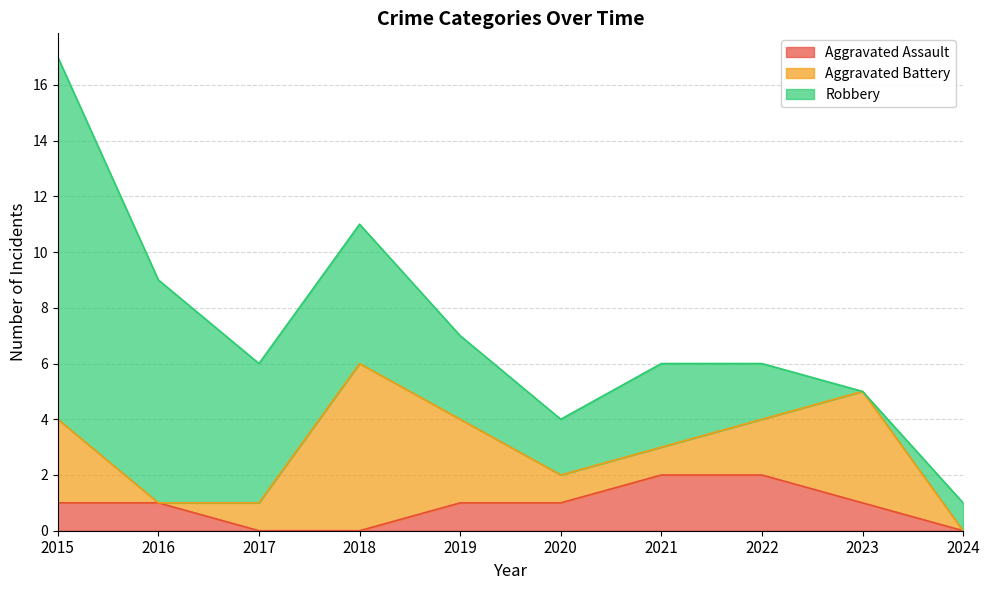

What is the difference between the maximum and second lowest values in the Aggravated Assault series?

2